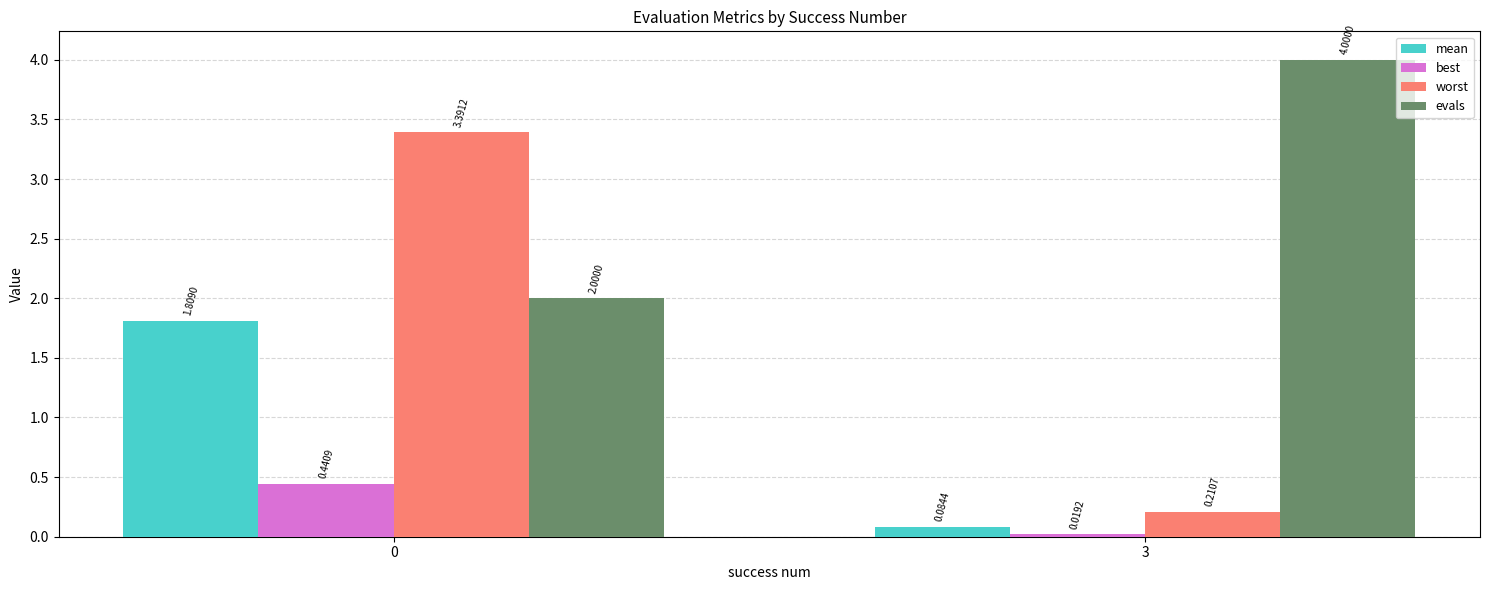

What are all the series names shown in the legend?

mean, best, worst, evals